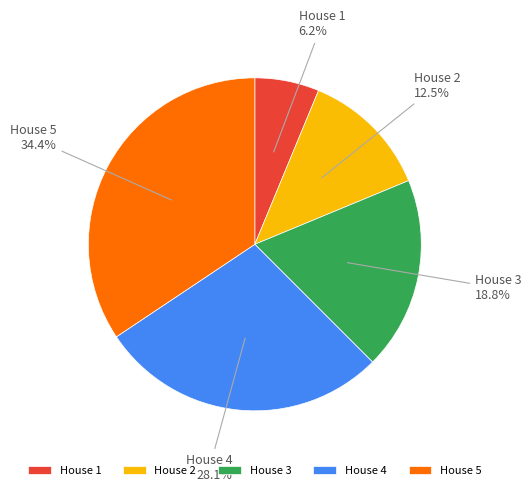

Which has a higher value, House 1 or House 2?

House 2